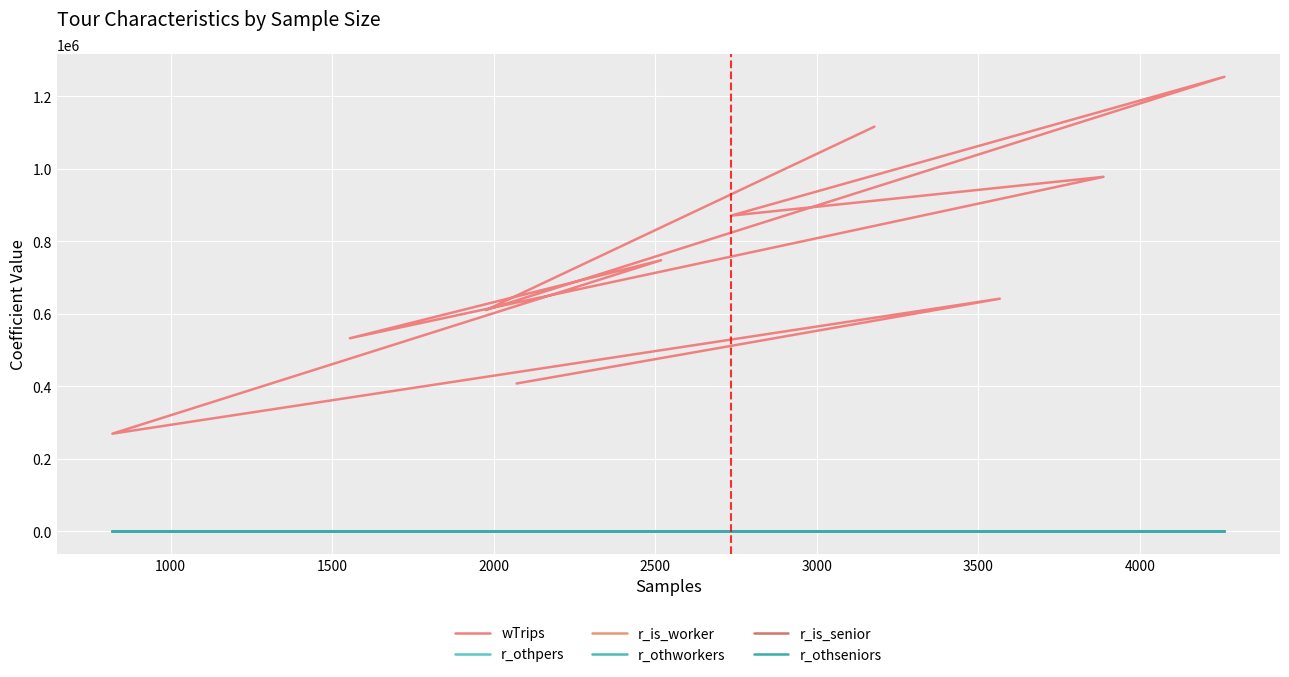

Does the chart display data point markers on the line(s)?

No